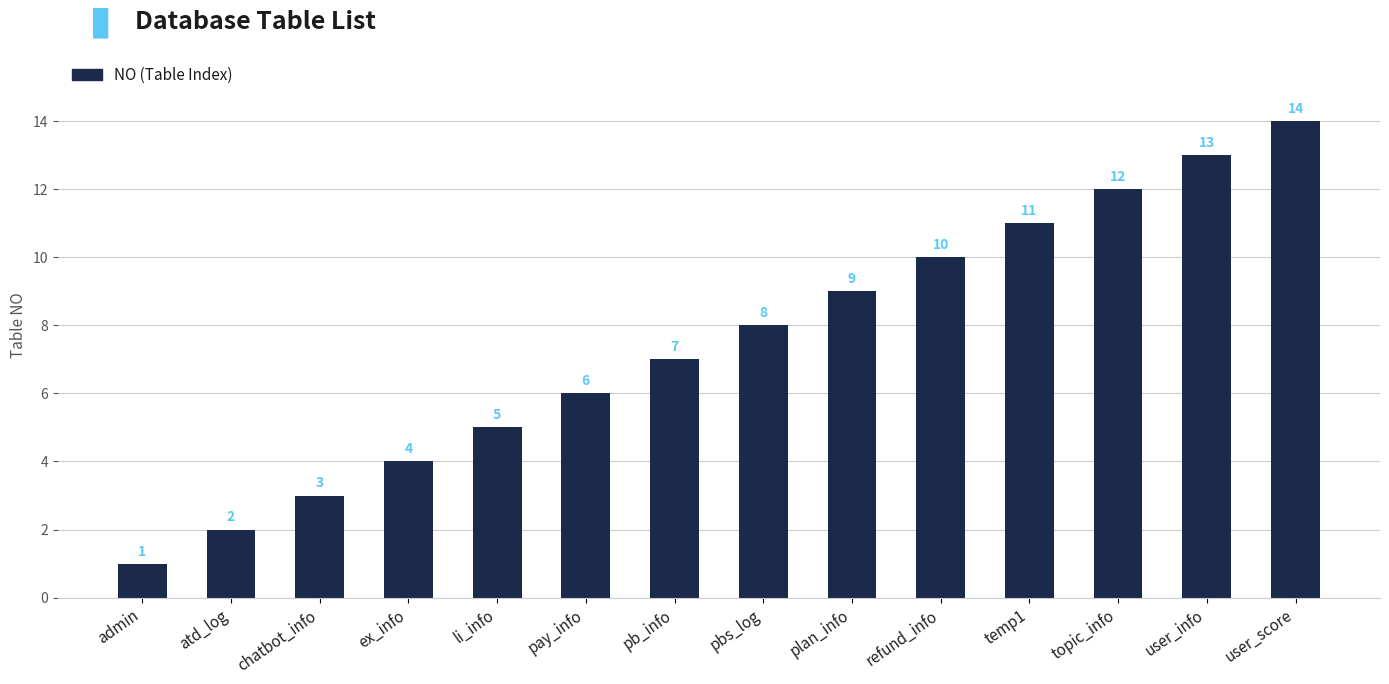

Which has a higher value, user_info or admin?

user_info